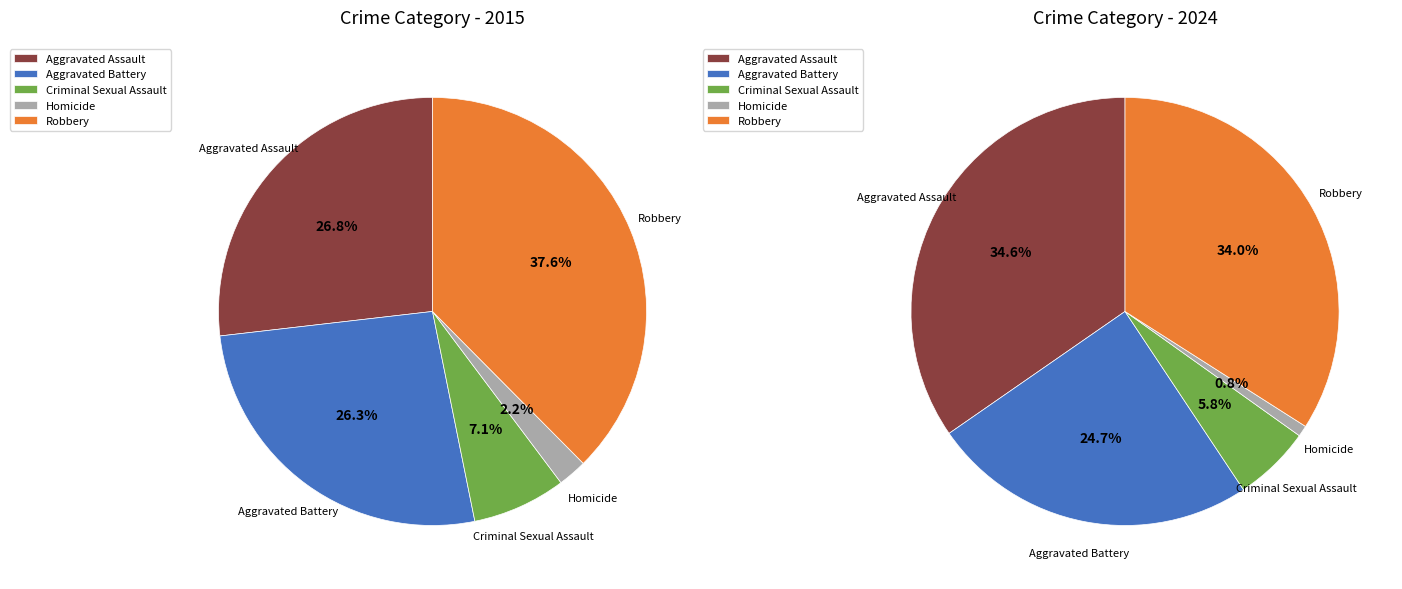

True or false: 2 accounts for 1% of the total.

False